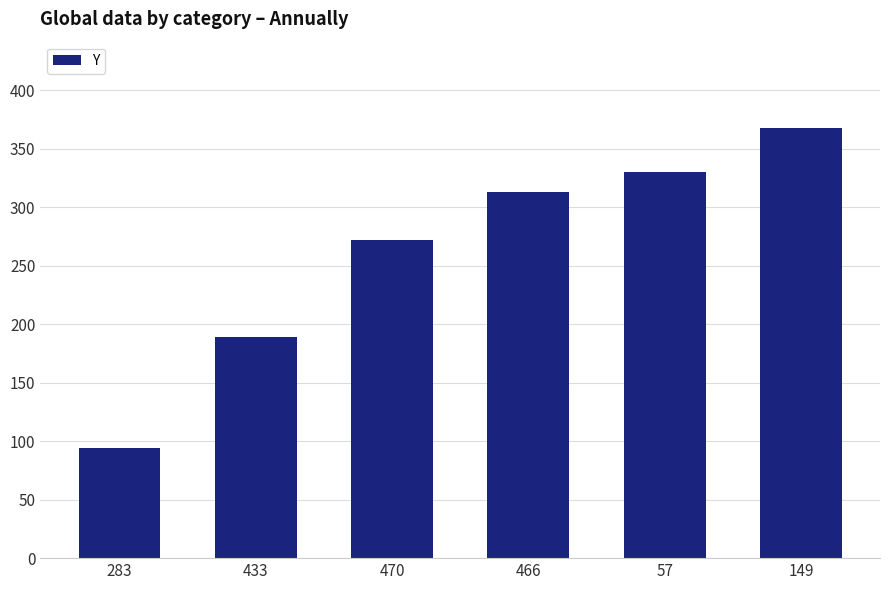

List the labels in order of value, smallest first.

283, 433, 470, 466, 57, 149